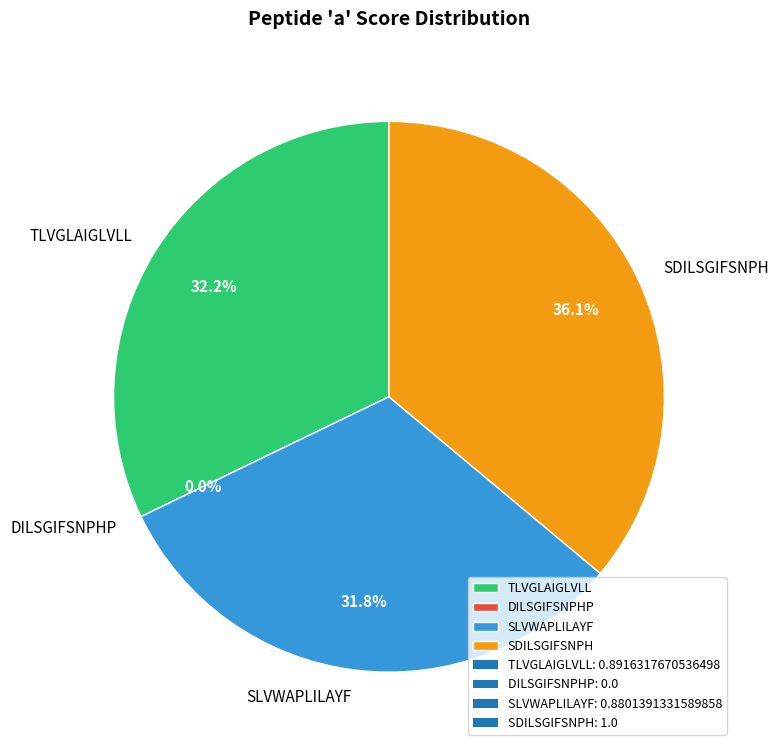

Rank the categories by value from lowest to highest.

DILSGIFSNPHP, SLVWAPLILAYF, TLVGLAIGLVLL, SDILSGIFSNPH